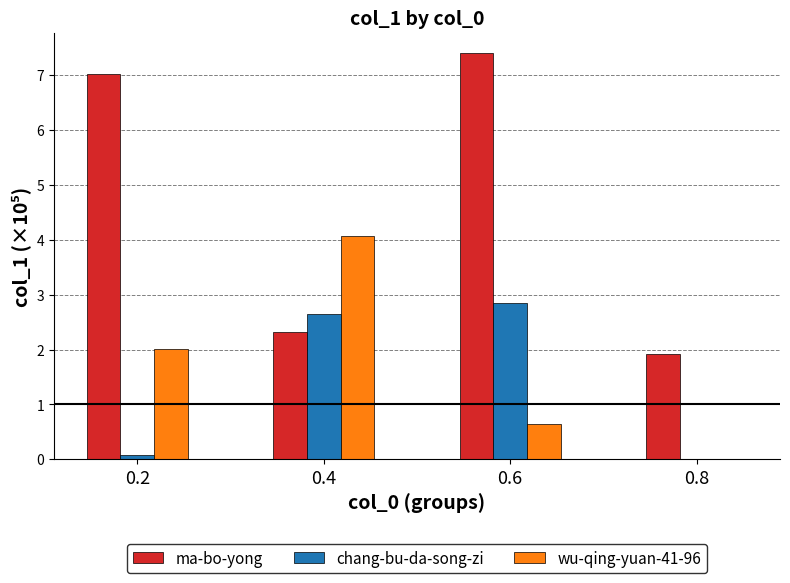

Which series has the largest total across all categories?

ma-bo-yong